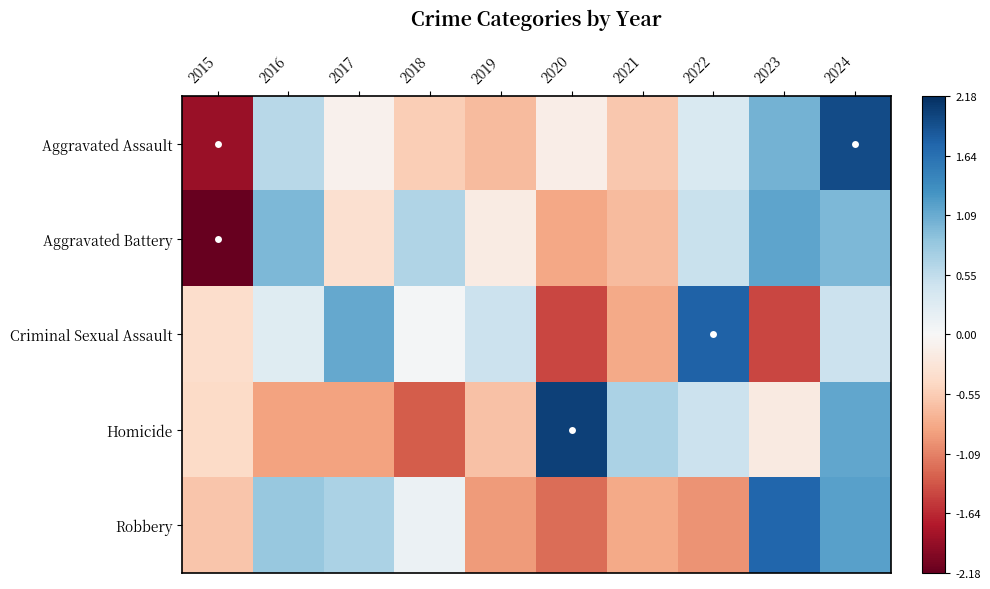

Which has a higher value, 2024 or 2019?

2024